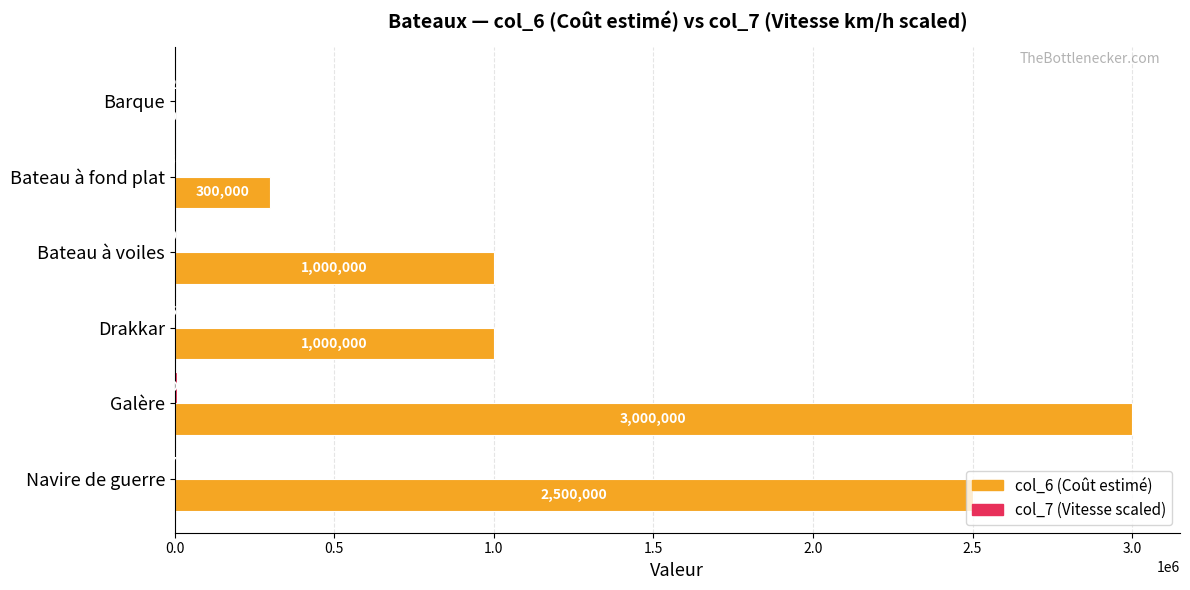

What is the total value across all series at Bateau à fond plat?

301500